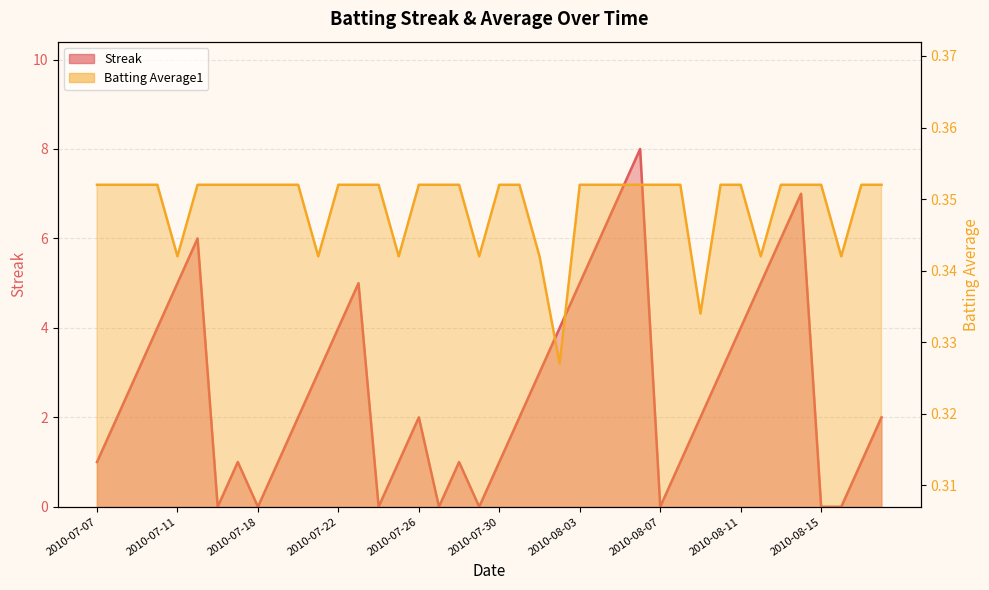

What is the sum of the Batting Average1 values at 2010-08-15 and 2010-07-31?

0.7